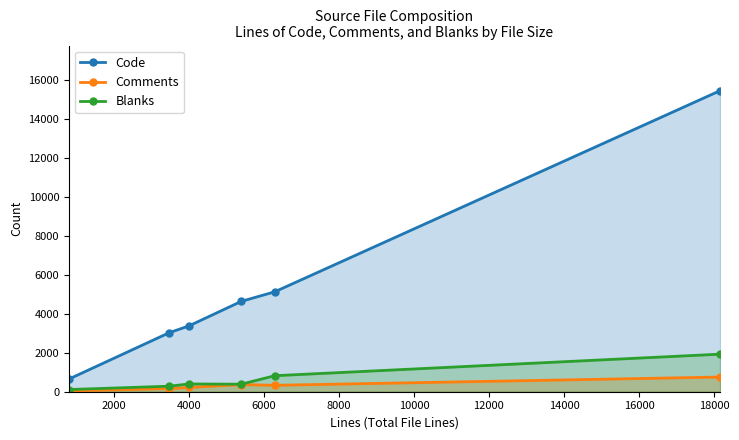

At how many categories does at least one series exceed 3671?

3